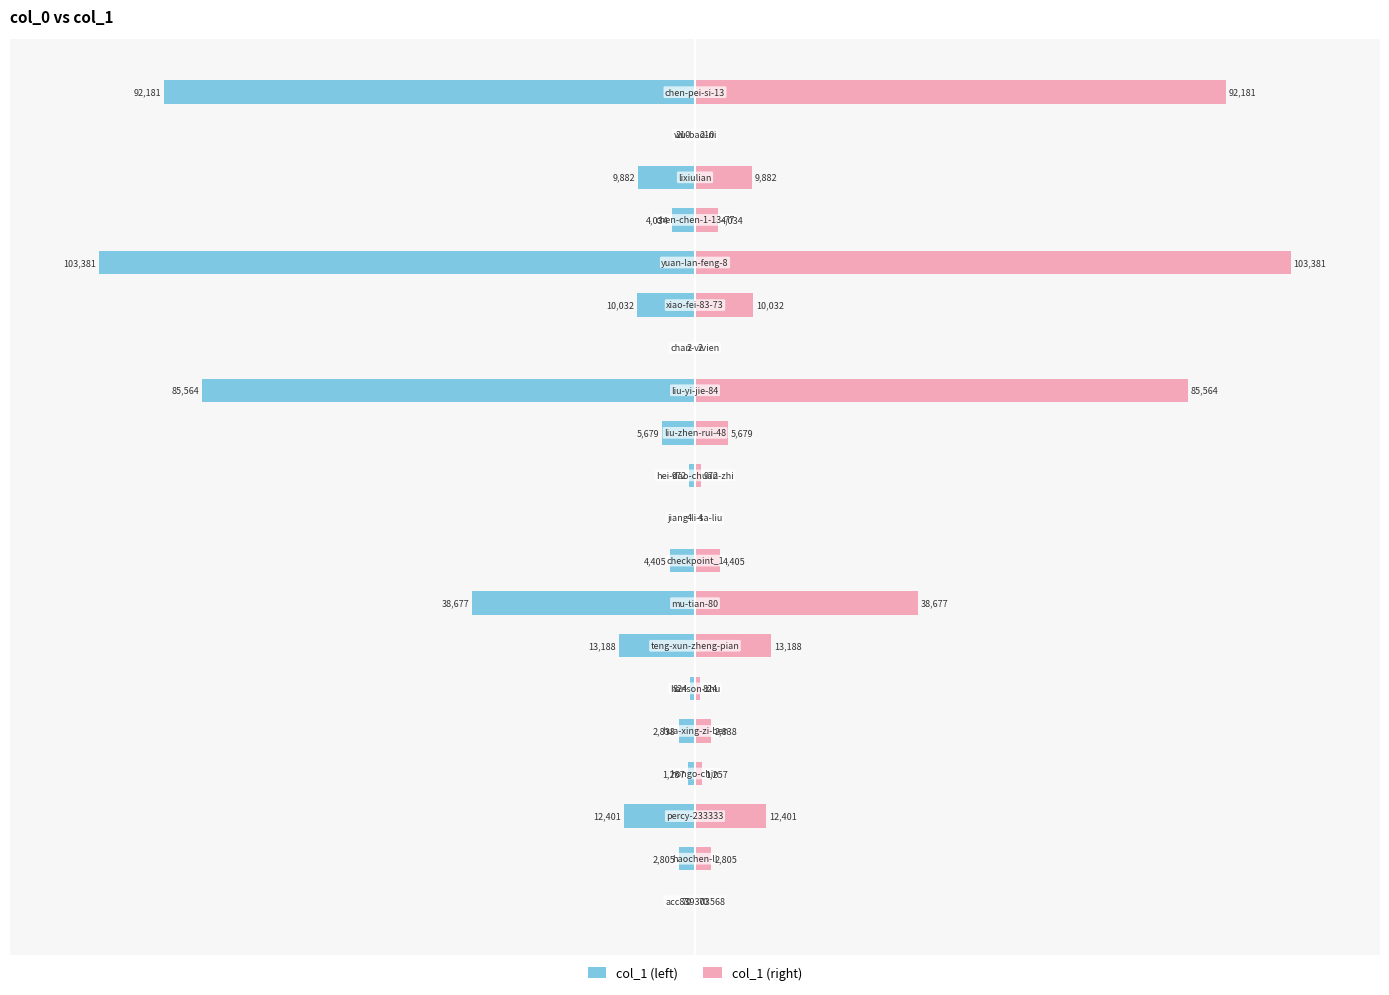

How many data points in col_1 (left) are less than -3?

11